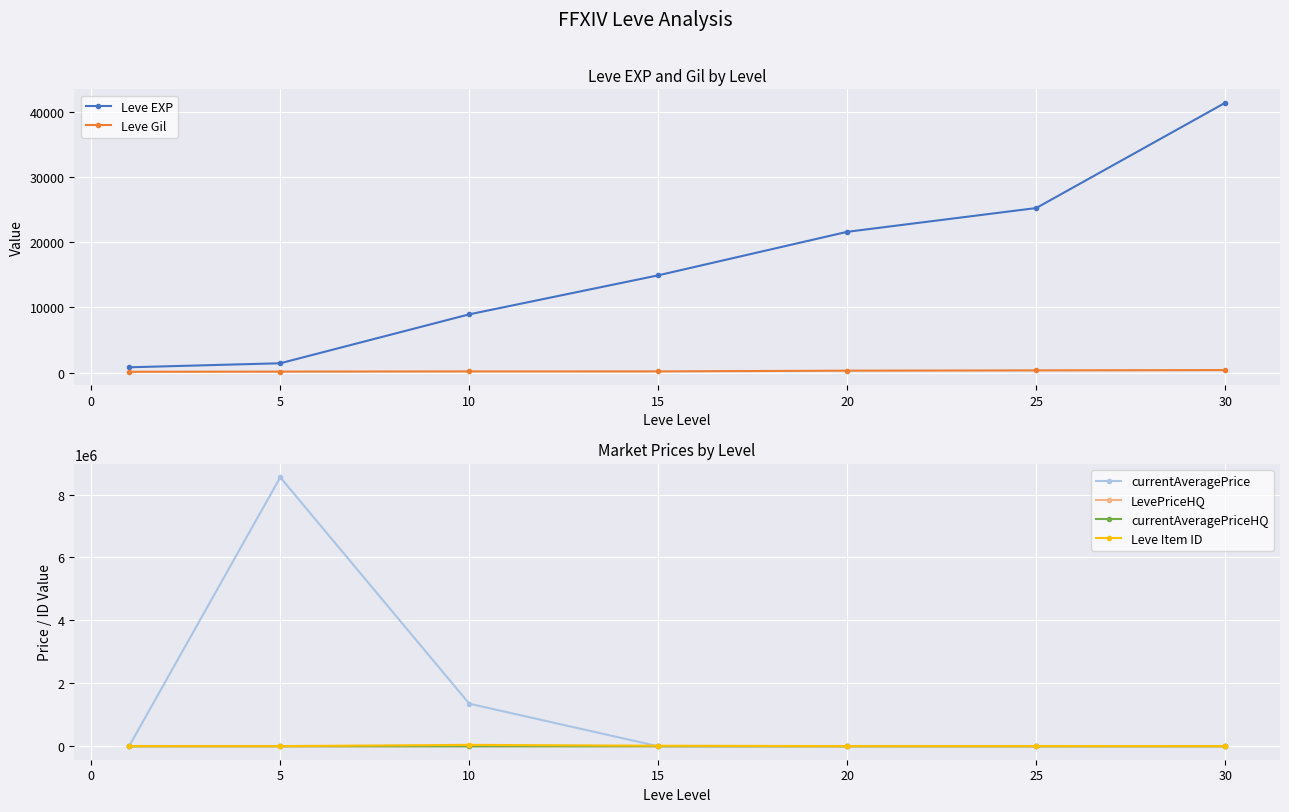

What is the highest value of the Leve EXP series?

41410